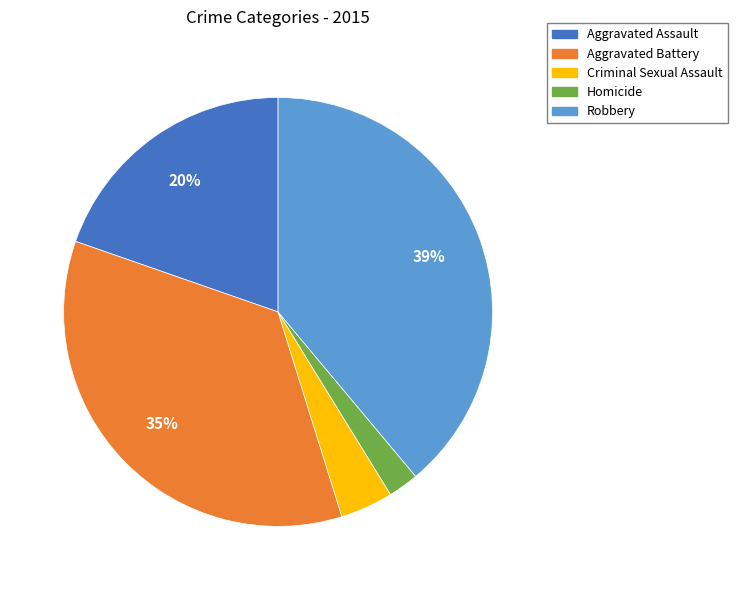

Is there a majority slice in this chart?

No